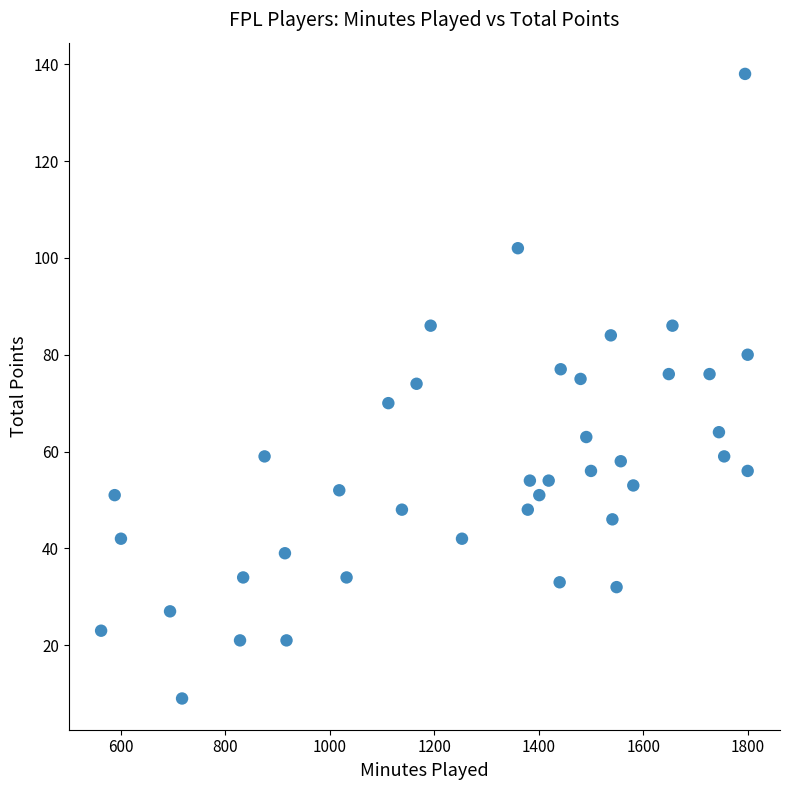

What is the range of Y values (max minus min)?

129